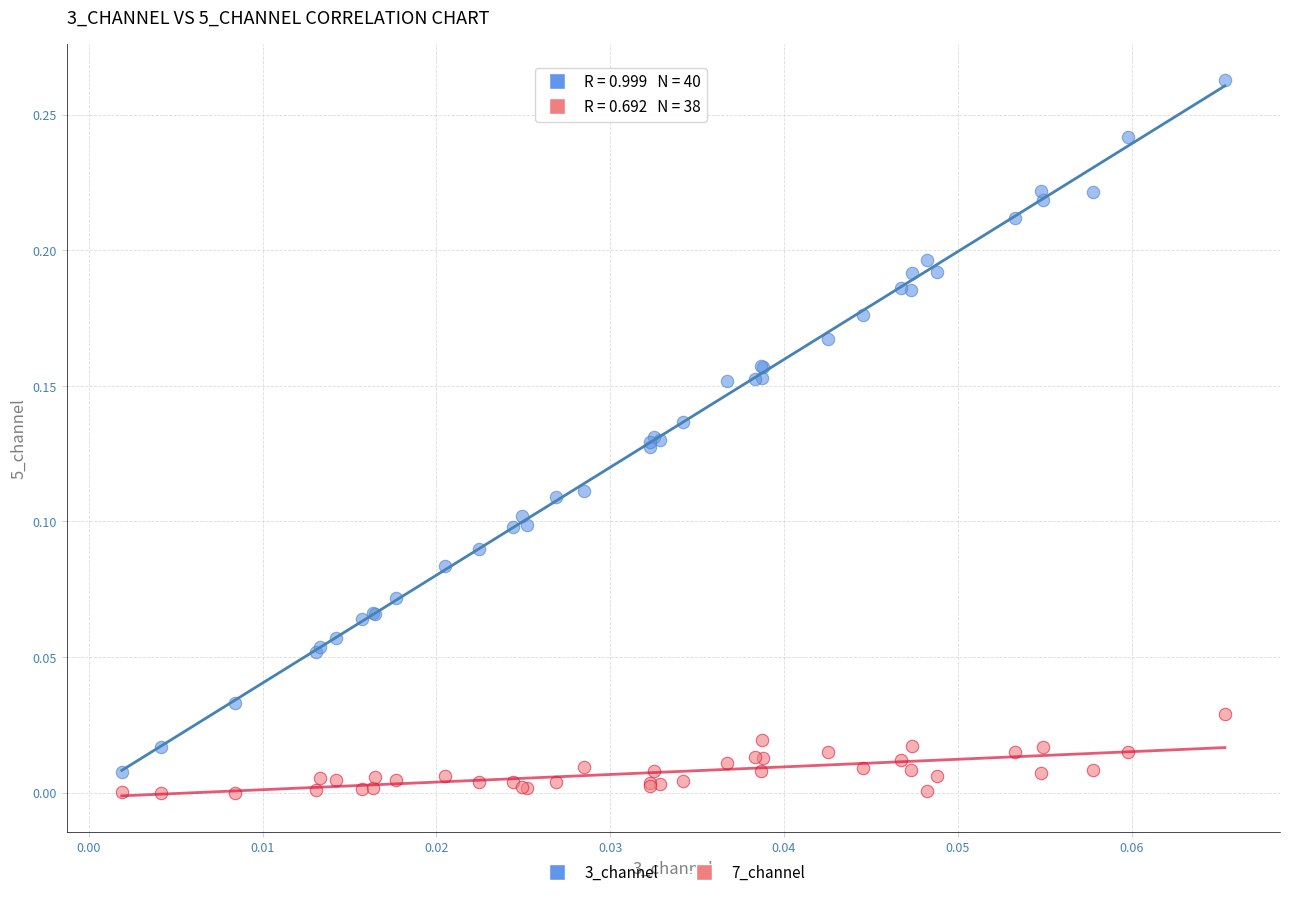

Which series reaches the maximum Y coordinate?

3_channel